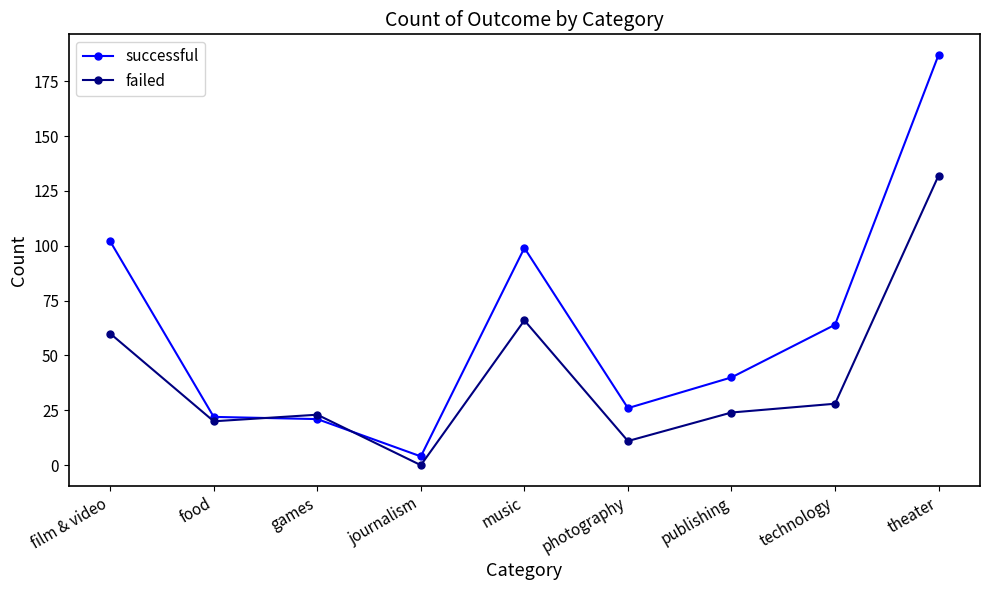

How many data points in failed are less than 24?

4